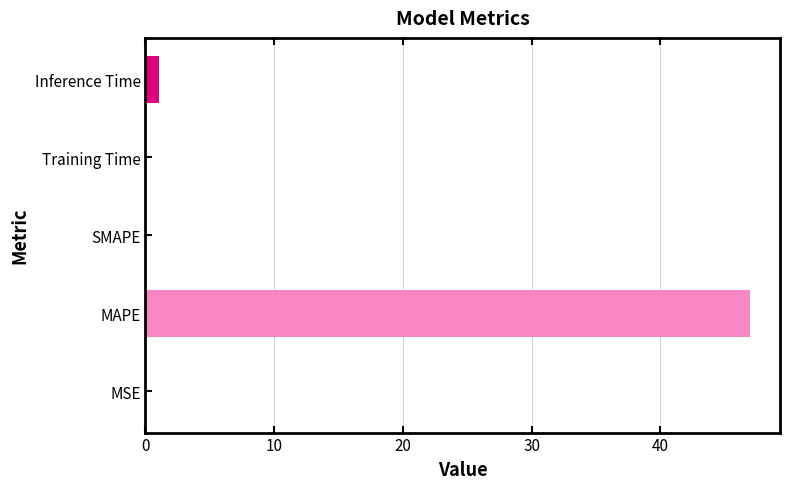

Count the number of categories in the chart.

5